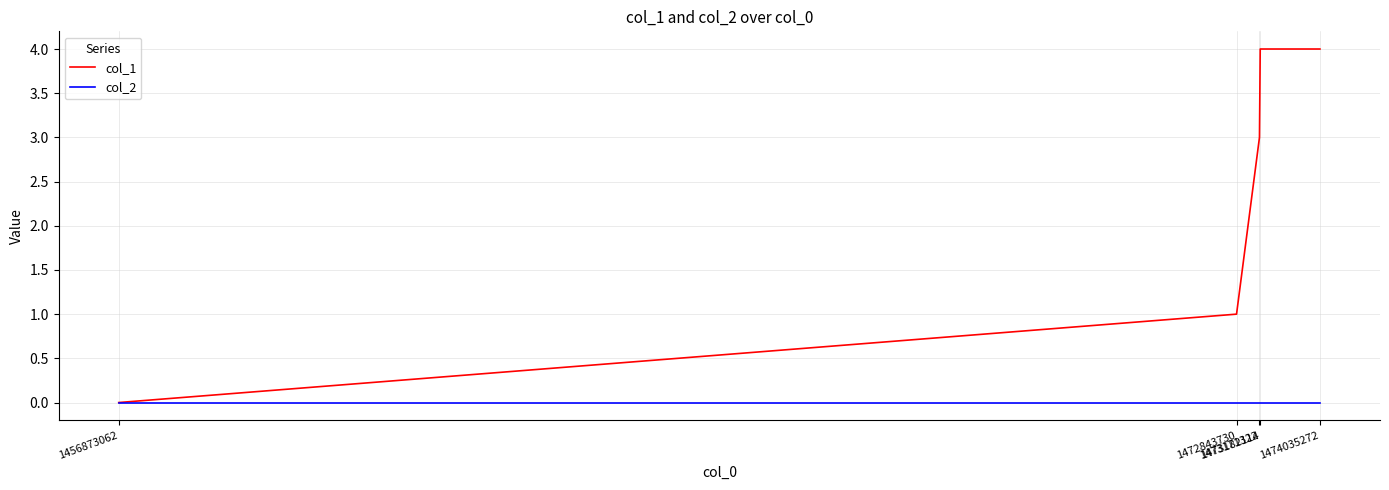

List the series in order of their overall mean, highest first.

col_1, col_2